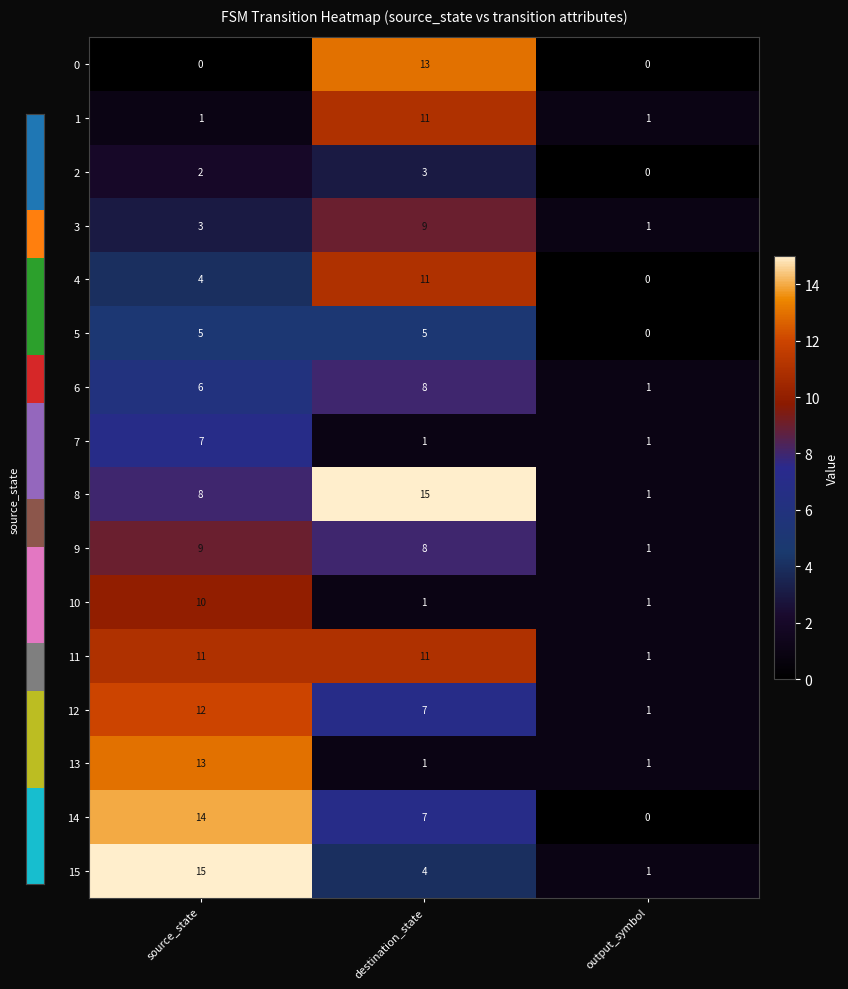

At which label does 14 first exceed 7?

source_state